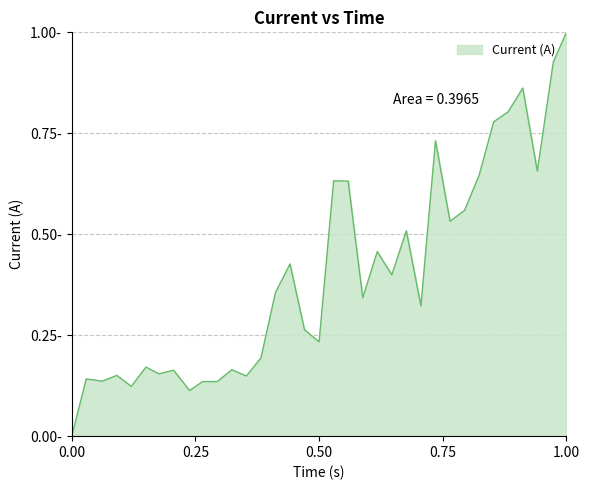

Does the chart display data point markers on the line(s)?

No